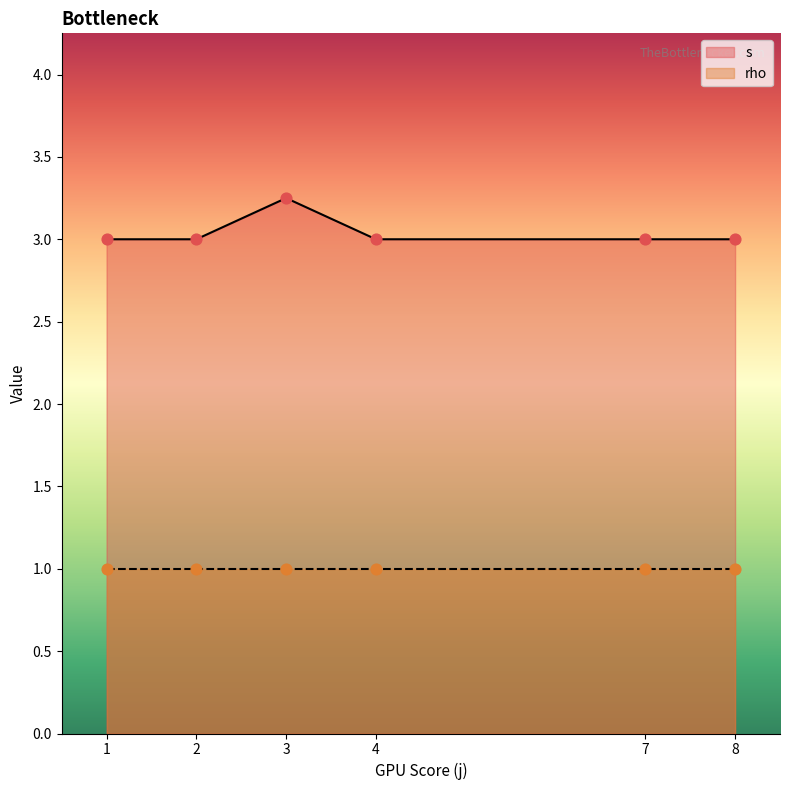

Which series contains the highest Y value?

s